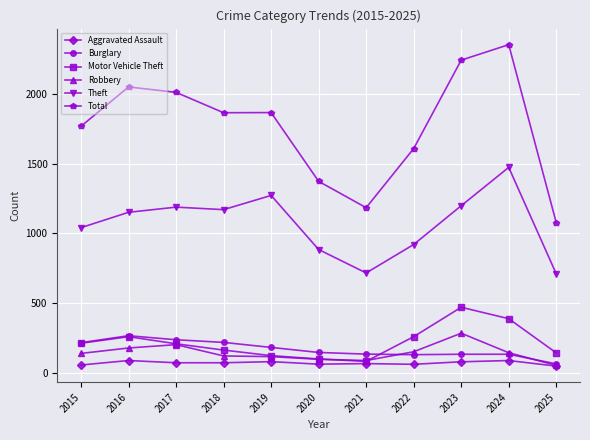

How many data points does each series have?

11